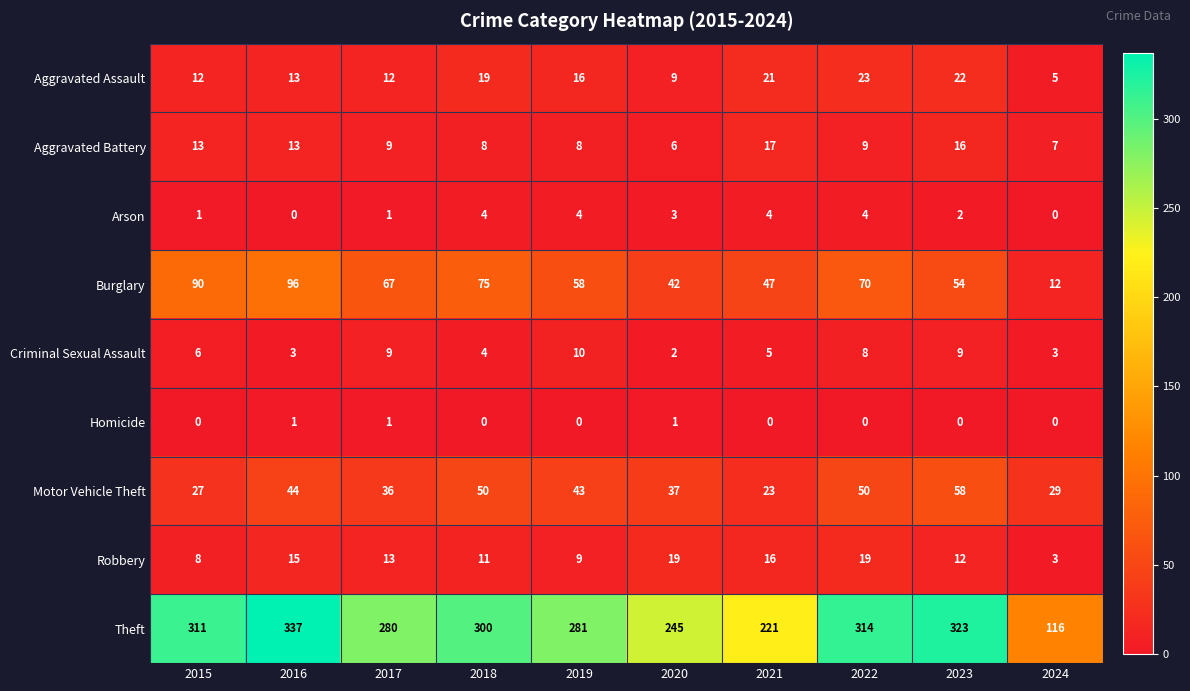

Rank the categories by Burglary value from lowest to highest.

2024, 2020, 2021, 2023, 2019, 2017, 2022, 2018, 2015, 2016